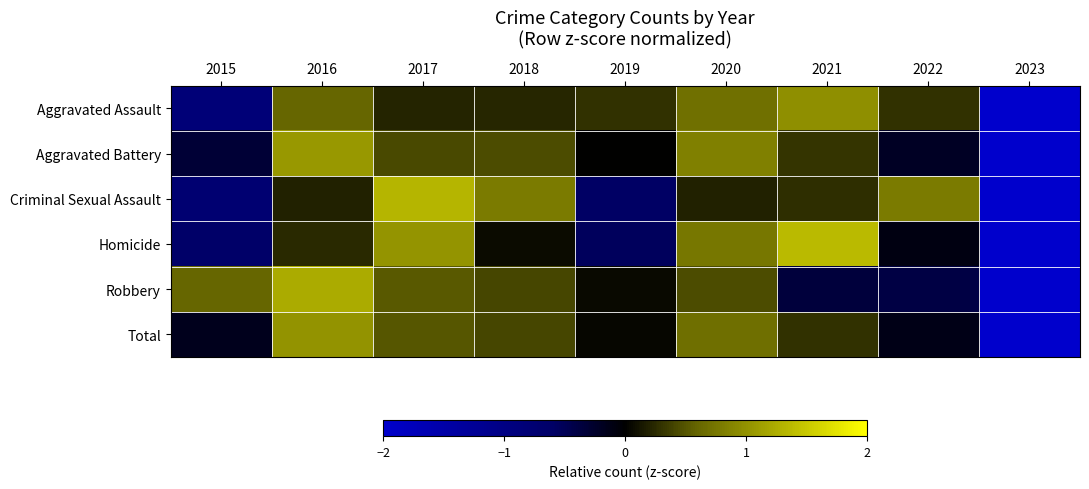

Reading left to right, transcribe all the data shown in this chart.

Aggravated Assault: 2015=-0.8	2016=0.6	2017=0.2	2018=0.2	2019=0.3	2020=0.7	2021=1.0	2022=0.3	2023=-2.5
Aggravated Battery: 2015=-0.3	2016=1.1	2017=0.4	2018=0.5	2019=0.0	2020=0.8	2021=0.3	2022=-0.2	2023=-2.6
Criminal Sexual Assault: 2015=-0.8	2016=0.2	2017=1.3	2018=0.8	2019=-0.6	2020=0.2	2021=0.3	2022=0.8	2023=-2.2
Homicide: 2015=-0.6	2016=0.2	2017=1.0	2018=0.1	2019=-0.5	2020=0.8	2021=1.4	2022=-0.1	2023=-2.2
Robbery: 2015=0.6	2016=1.2	2017=0.5	2018=0.4	2019=0.1	2020=0.4	2021=-0.4	2022=-0.4	2023=-2.5
Total: 2015=-0.2	2016=1.0	2017=0.5	2018=0.4	2019=0.0	2020=0.7	2021=0.3	2022=-0.1	2023=-2.6